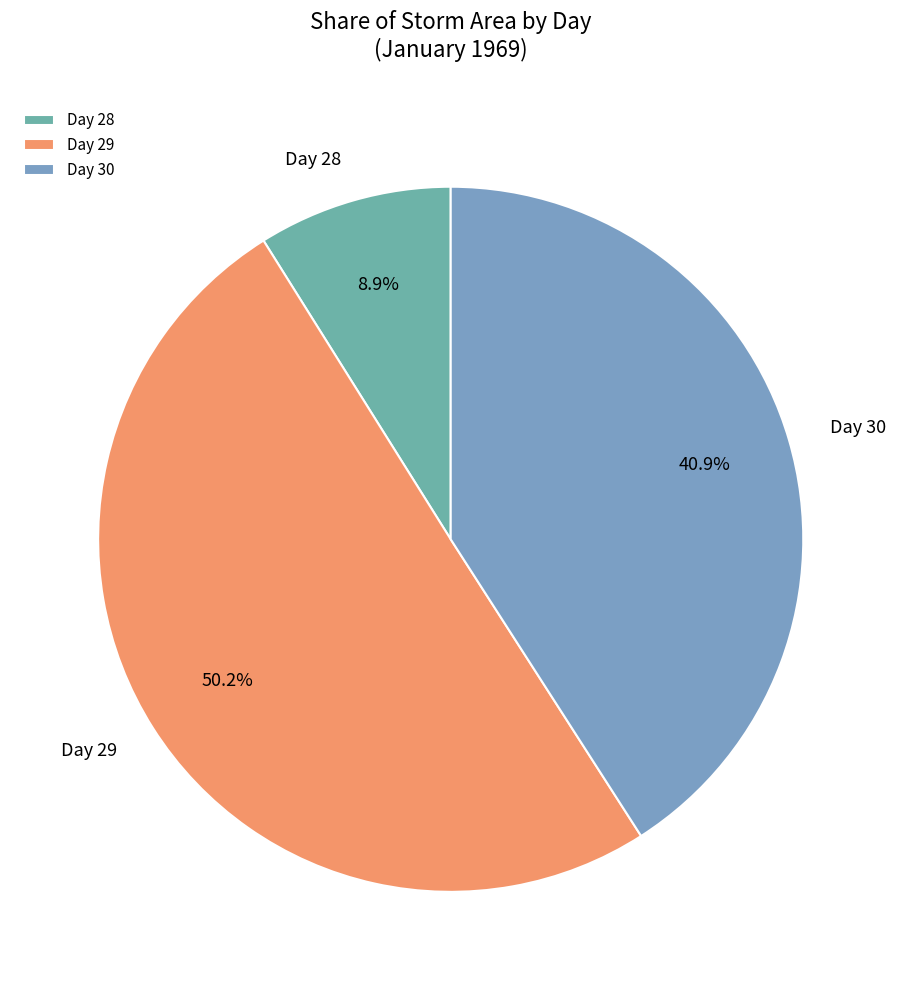

What is the ratio of the value at Day 29 to the value at Day 30?

1.2